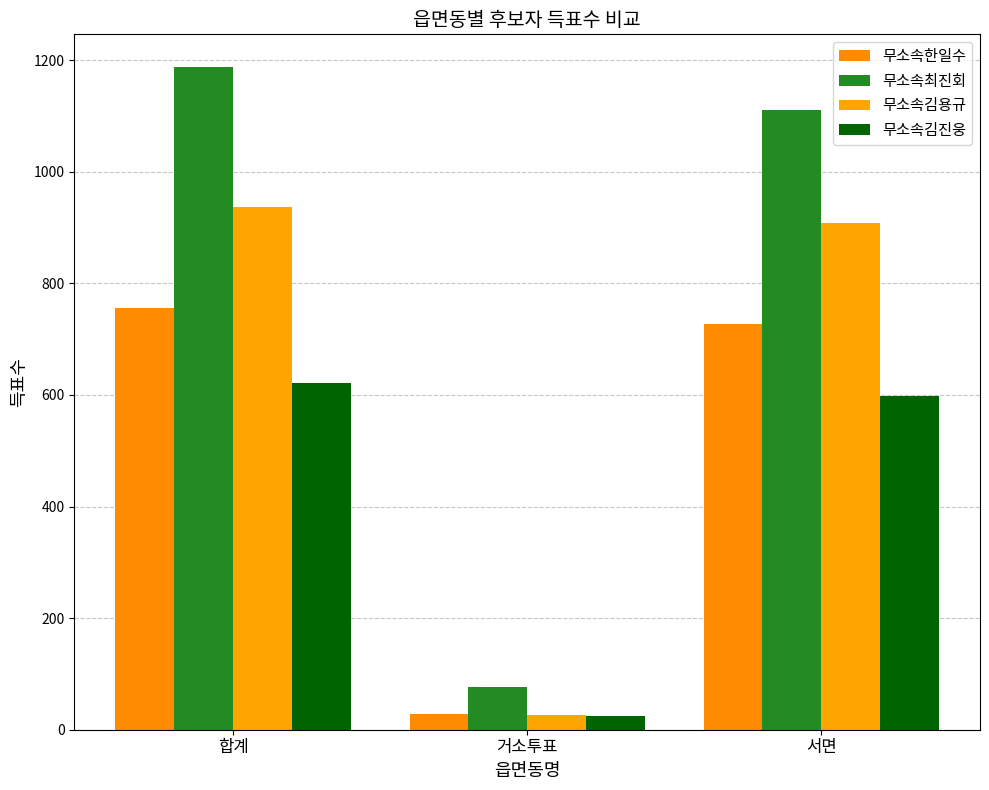

At which label is 무소속김진웅 closest to 323?

서면